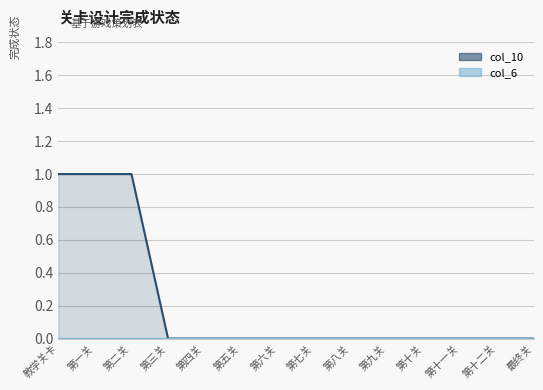

List the labels in order of value, smallest first.

第三关, 第四关, 第五关, 第六关, 第七关, 第八关, 第九关, 第十关, 第十一关, 第十二关, 最终关, 教学关卡, 第一关, 第二关